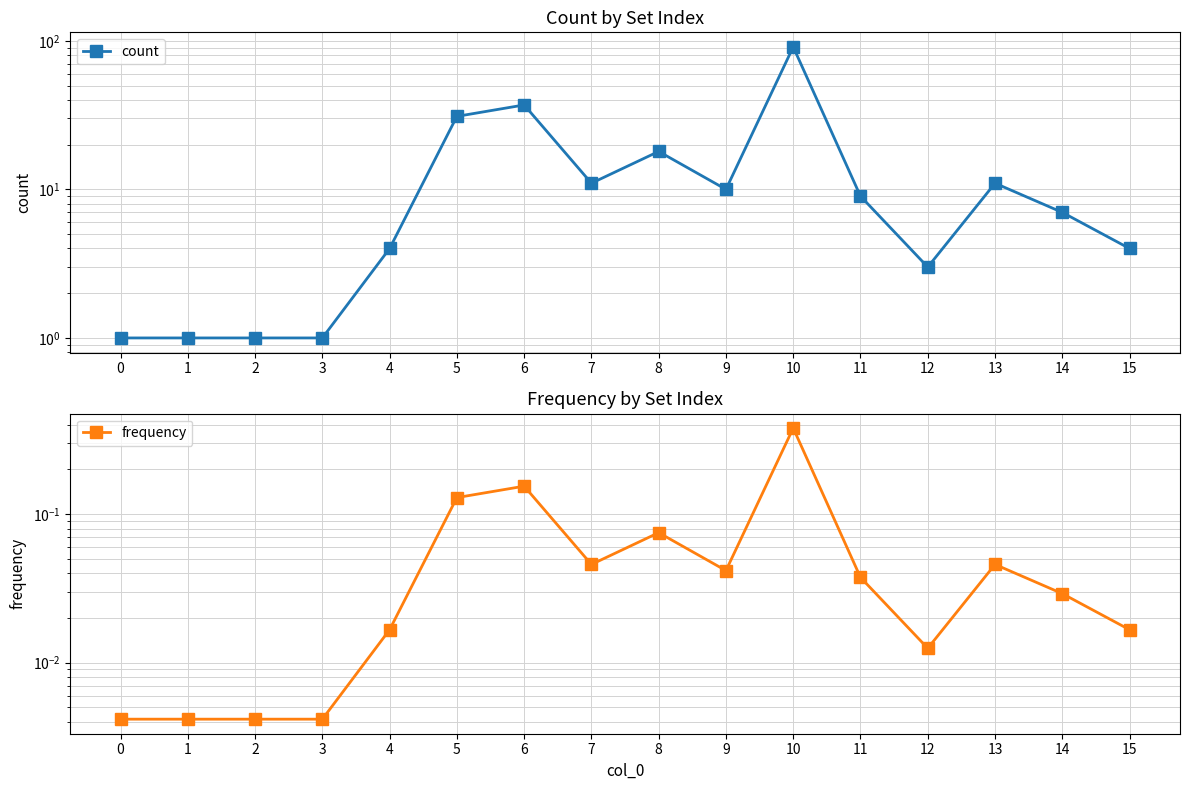

True or false: frequency has a value of 0.1 at 8.

False